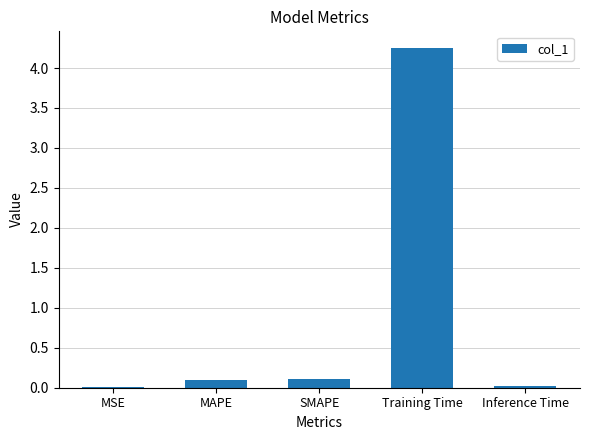

Which has a higher value, MSE or SMAPE?

SMAPE